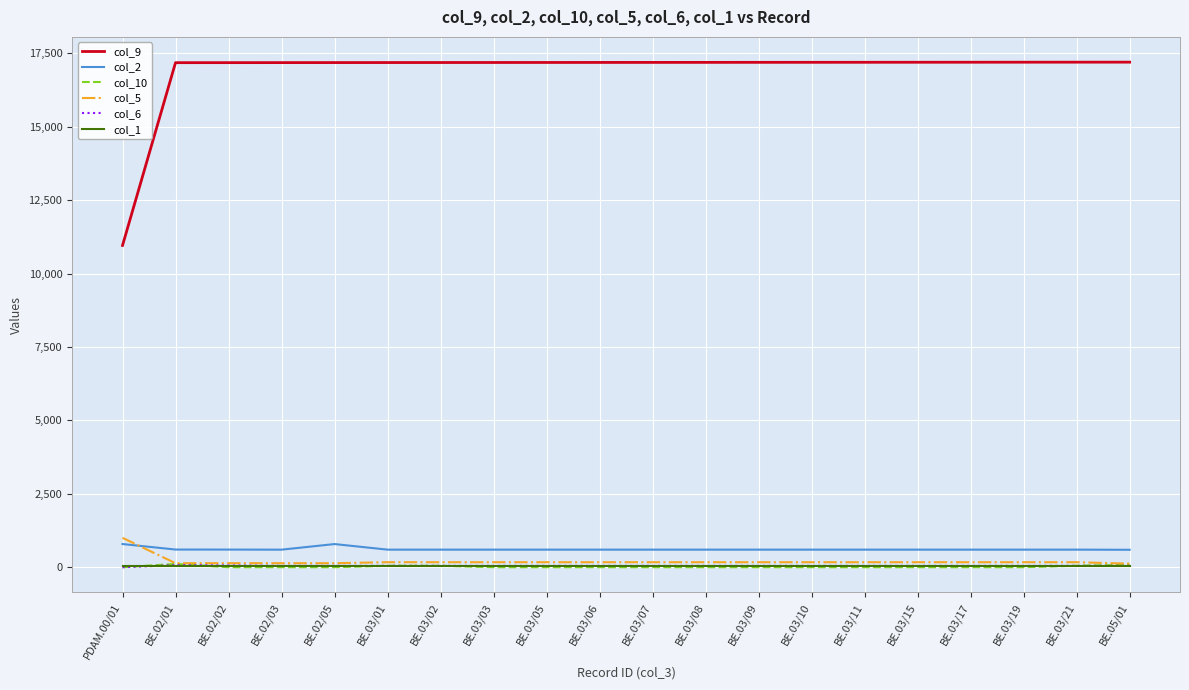

Count the number of categories in the chart.

20